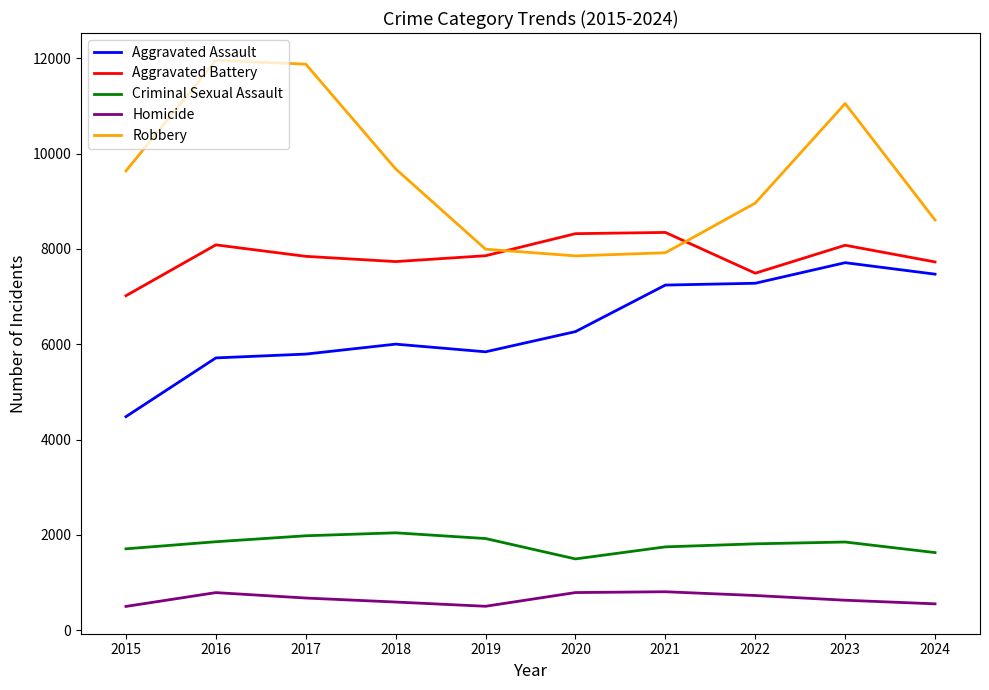

True or false: Aggravated Battery has more than 1 points higher than both neighbors.

True